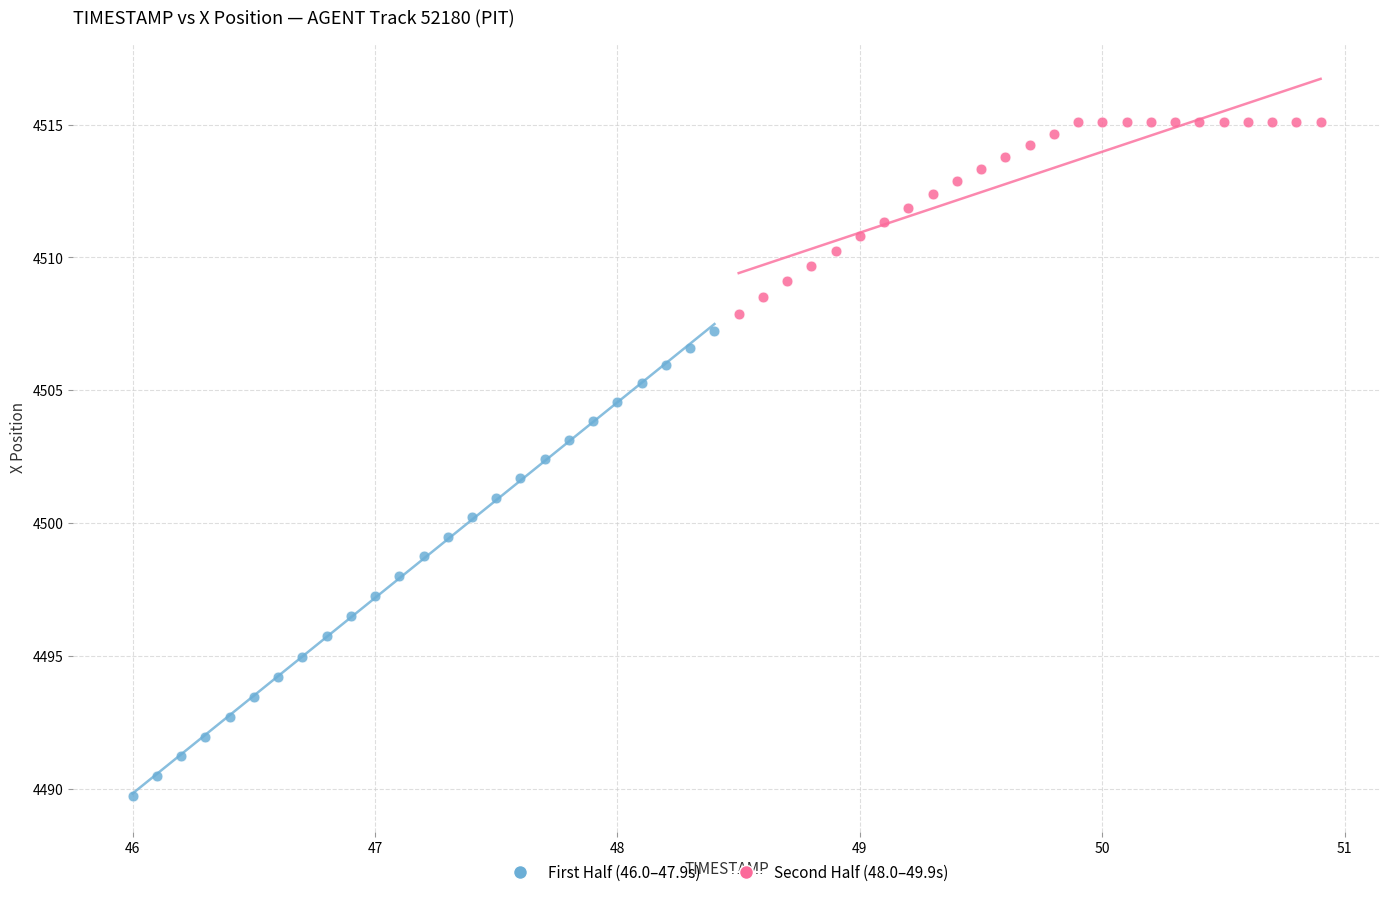

Which series contains the highest Y value?

Second Half (48.0–49.9s)